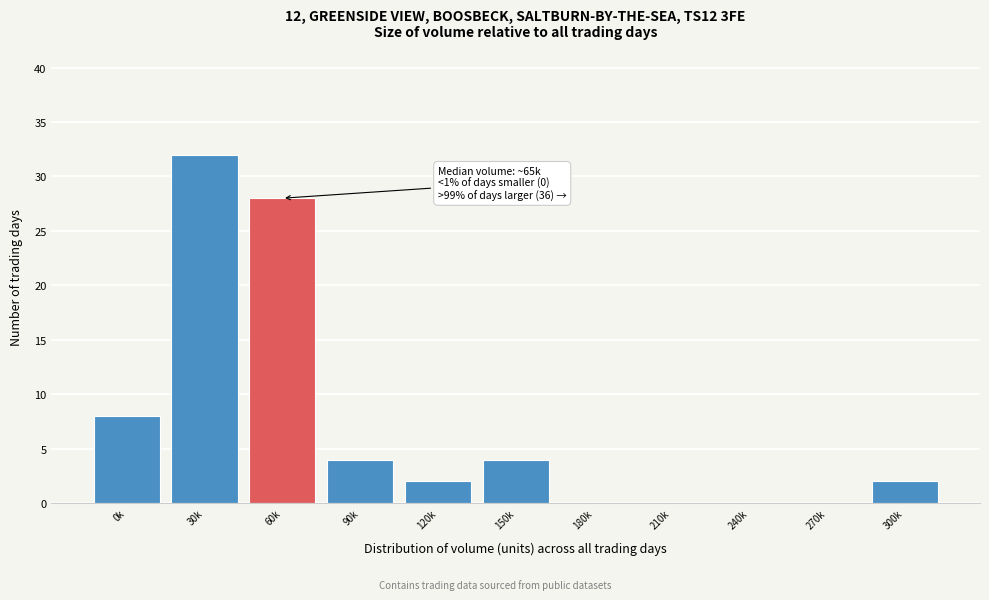

Reading left to right, what are all the values shown in this chart?

0k=8	30k=32	60k=28	90k=4	120k=2	150k=4	180k=0	210k=0	240k=0	270k=0	300k=2